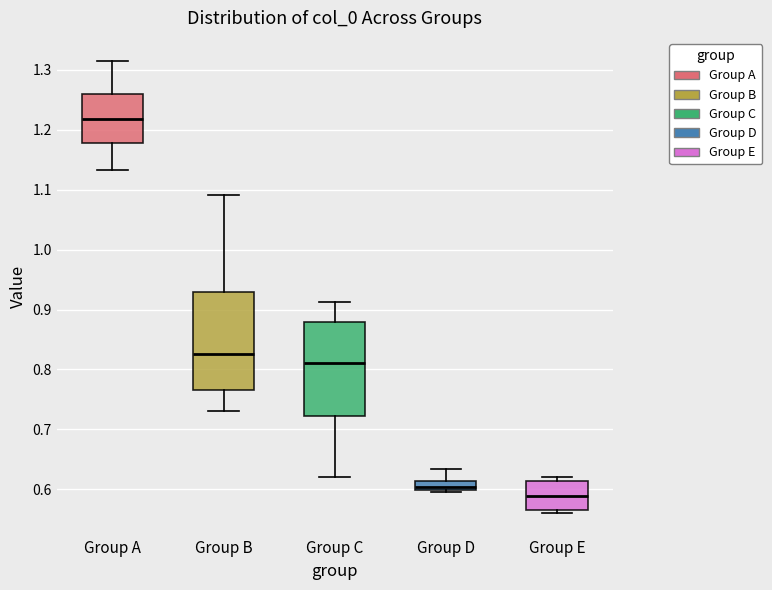

Reading left to right, read every box against the y-axis: the position of its median line, the range the box covers, and the ends of its whiskers. The values are not printed on the chart, so give them approximately, as read against the axis.

Group A: median 1.22, box 1.18 to 1.26, whiskers 1.13 to 1.32
Group B: median 0.83, box 0.77 to 0.93, whiskers 0.73 to 1.09
Group C: median 0.81, box 0.72 to 0.88, whiskers 0.62 to 0.91
Group D: median 0.60 (just above the box's lower edge), box 0.60 to 0.61, whiskers 0.60 (just below the box's lower edge) to 0.63
Group E: median 0.59, box 0.56 to 0.61, whiskers 0.56 (just below the box's lower edge) to 0.62